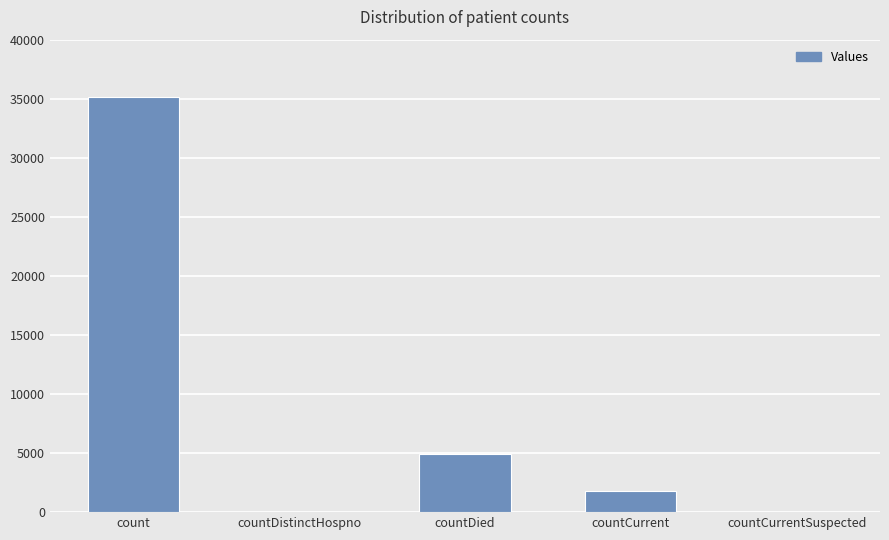

What is the sum of the values at count and countCurrent?

36954